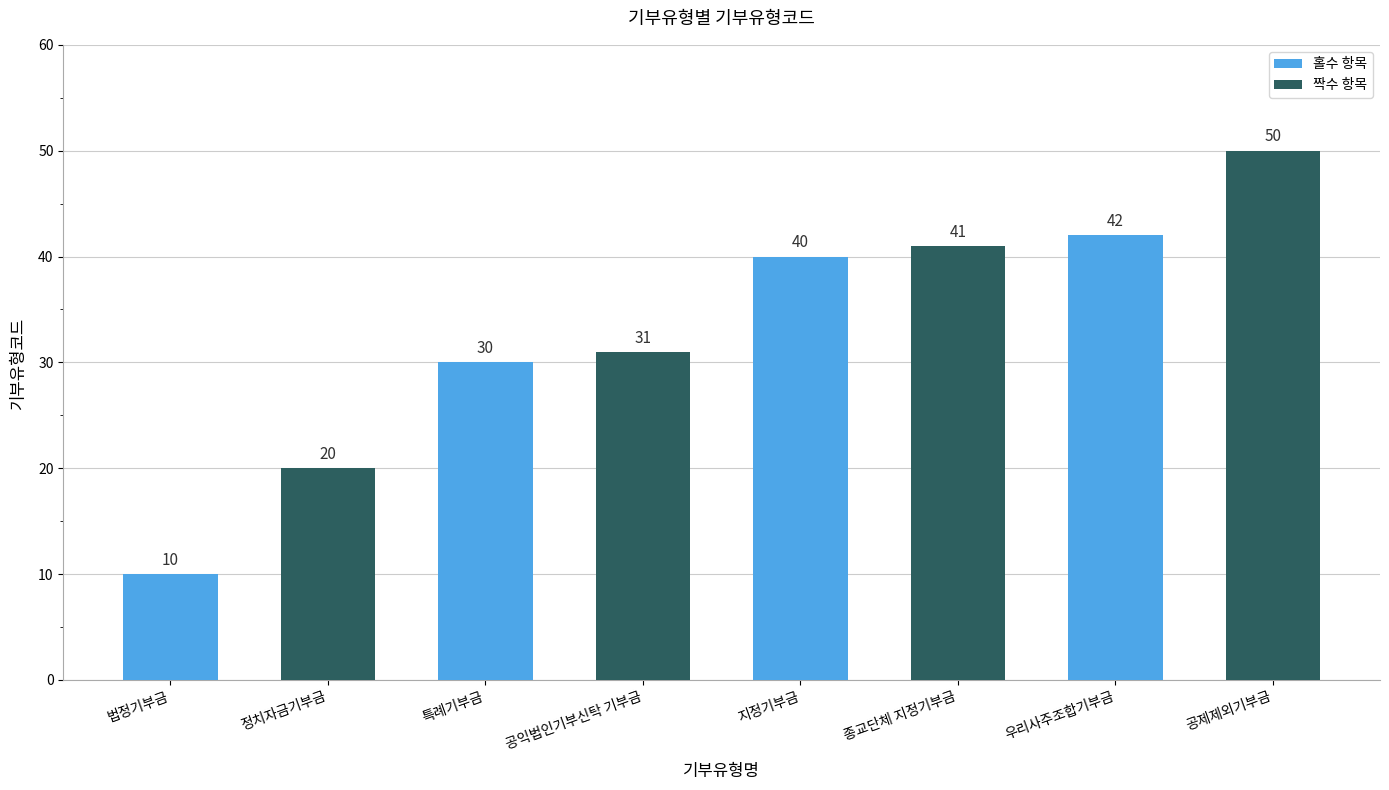

How many data points does each series have?

8